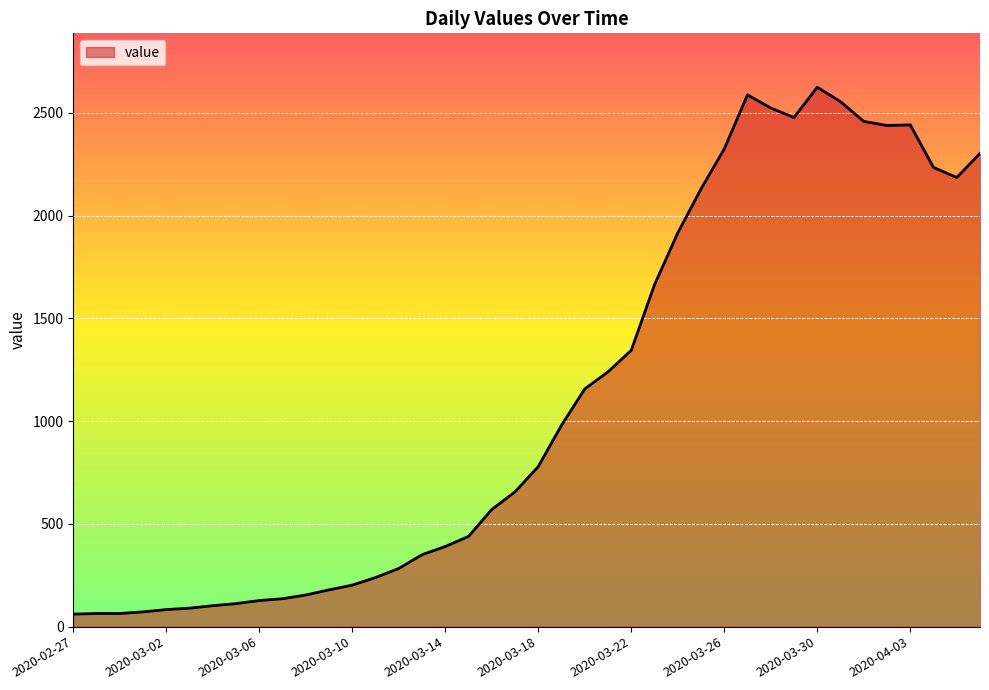

What is the average value?

1119